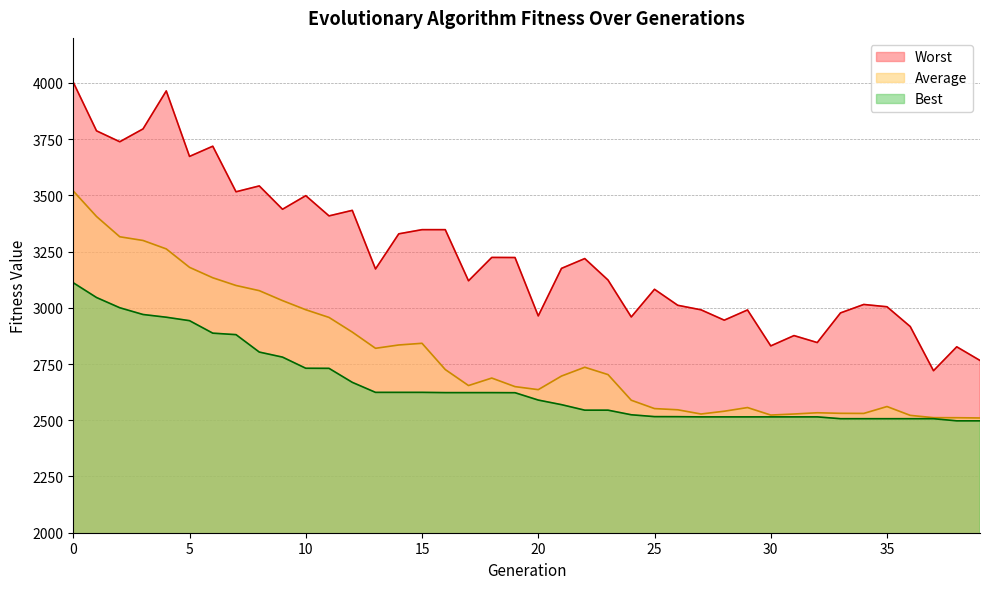

Reading right to left, list all the values displayed in this chart.

Best: 39=2497.4	38=2497.4	37=2506.9	36=2506.9	35=2506.9	34=2506.9	33=2506.9	32=2515.0	31=2515.0	30=2515.0	29=2515.0	28=2515.0	27=2515.0	26=2515.9	25=2516.2	24=2524.4	23=2544.8	22=2544.8	21=2569.3	20=2589.8	19=2622.5	18=2622.9	17=2622.9	16=2622.9	15=2624.0	14=2624.0	13=2624.0	12=2668.6	11=2730.8	10=2731.2	9=2780.7	8=2803.2	7=2880.6	6=2887.2	5=2942.8	4=2958.1	3=2970.2	2=3000.2	1=3045.7	0=3111.3
Average: 39=2510.2	38=2511.3	37=2511.6	36=2521.7	35=2561.0	34=2530.4	33=2530.8	32=2533.4	31=2527.8	30=2523.2	29=2556.5	28=2540.2	27=2527.8	26=2546.6	25=2551.9	24=2589.0	23=2703.0	22=2735.7	21=2696.6	20=2636.1	19=2649.5	18=2687.7	17=2654.3	16=2725.5	15=2842.2	14=2834.7	13=2819.9	12=2892.0	11=2957.2	10=2991.4	9=3031.9	8=3076.2	7=3099.2	6=3133.5	5=3179.8	4=3261.8	3=3299.3	2=3315.8	1=3405.9	0=3519.3
Worst: 39=2765.8	38=2826.6	37=2720.2	36=2916.6	35=3004.6	34=3014.8	33=2977.2	32=2845.5	31=2876.4	30=2830.6	29=2990.4	28=2945.0	27=2991.0	26=3011.1	25=3082.2	24=2959.2	23=3123.5	22=3218.9	21=3175.3	20=2963.9	19=3223.5	18=3223.9	17=3120.0	16=3347.4	15=3347.4	14=3328.8	13=3172.6	12=3433.2	11=3408.6	10=3498.6	9=3438.1	8=3541.8	7=3515.8	6=3718.4	5=3673.0	4=3964.3	3=3795.3	2=3738.2	1=3786.8	0=4002.6